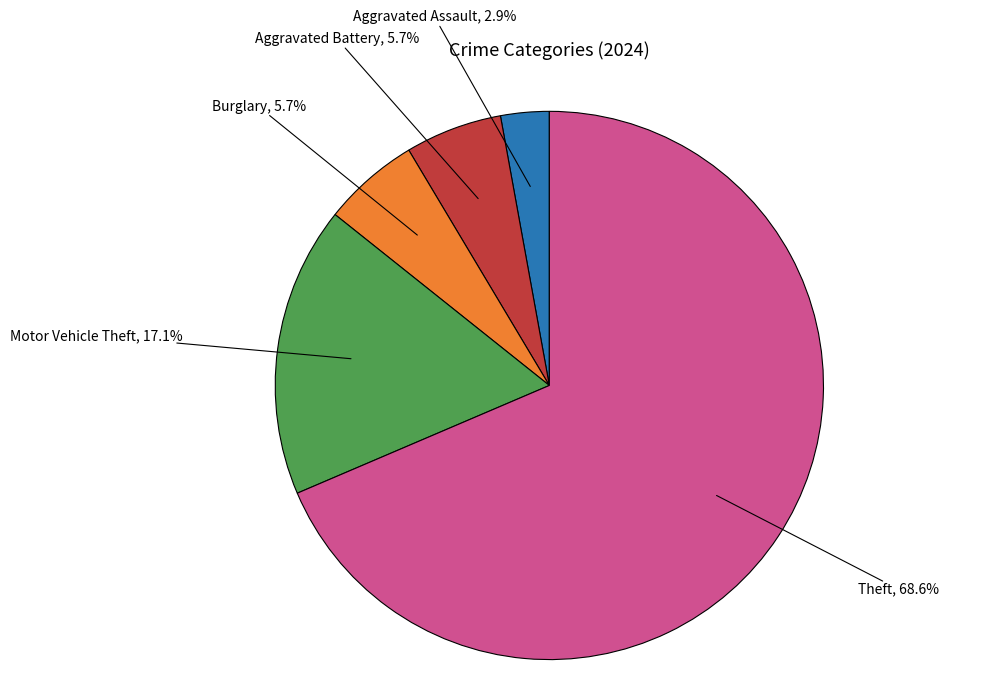

Does any single category account for the majority?

Yes